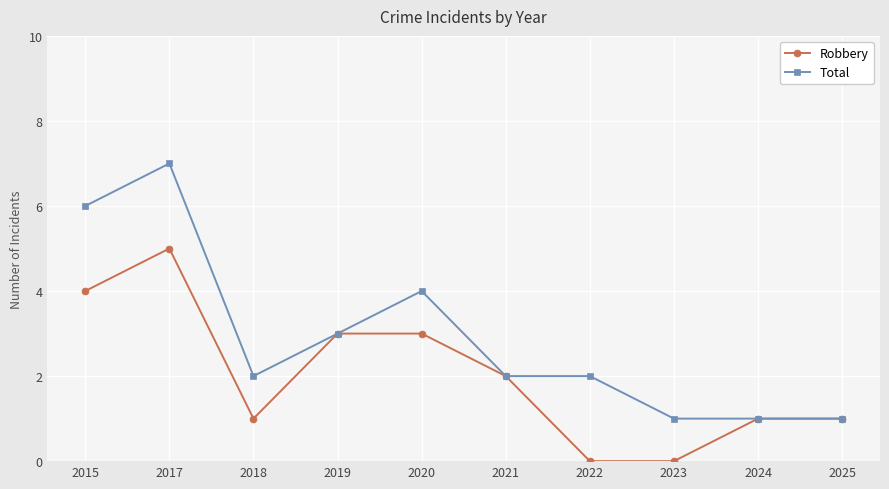

Does the chart display data point markers on the line(s)?

Yes